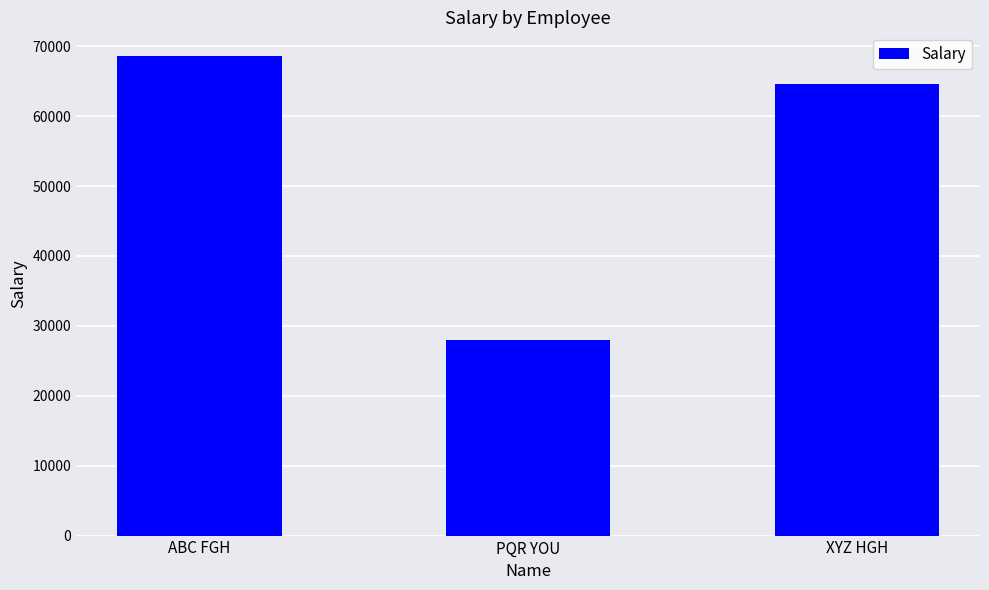

Reading left to right, what are all the values shown in this chart?

ABC FGH=68569	PQR YOU=27924	XYZ HGH=64582